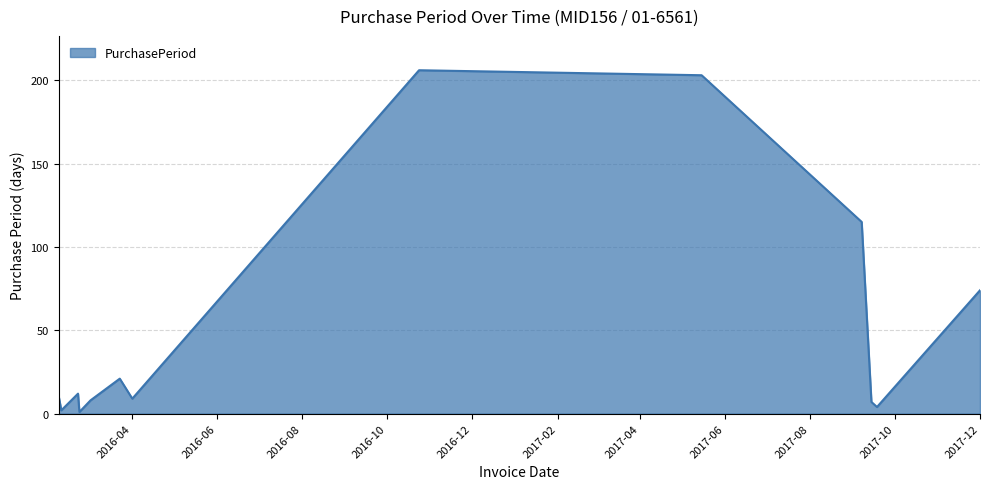

What is the maximum value shown in the chart?

206